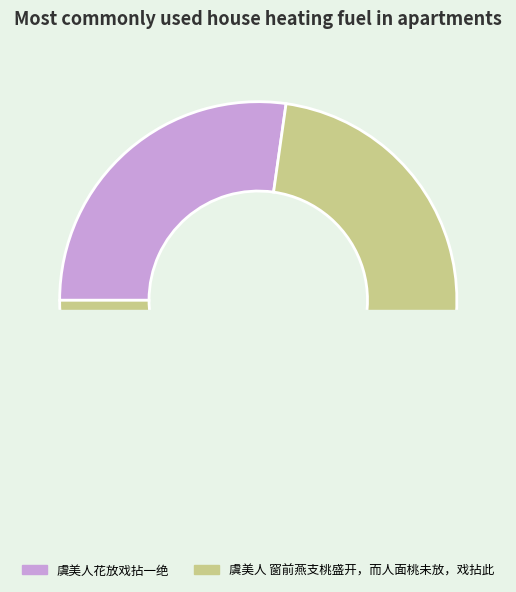

Does any single category account for the majority?

Yes